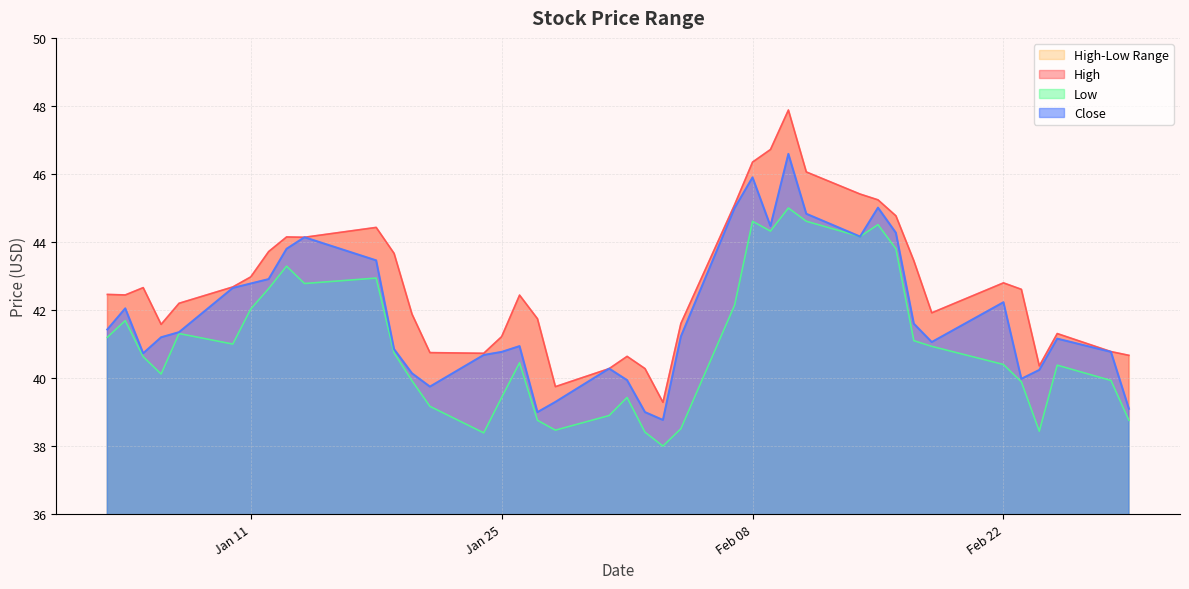

Which label corresponds to the smallest value in the chart?

2022-02-03